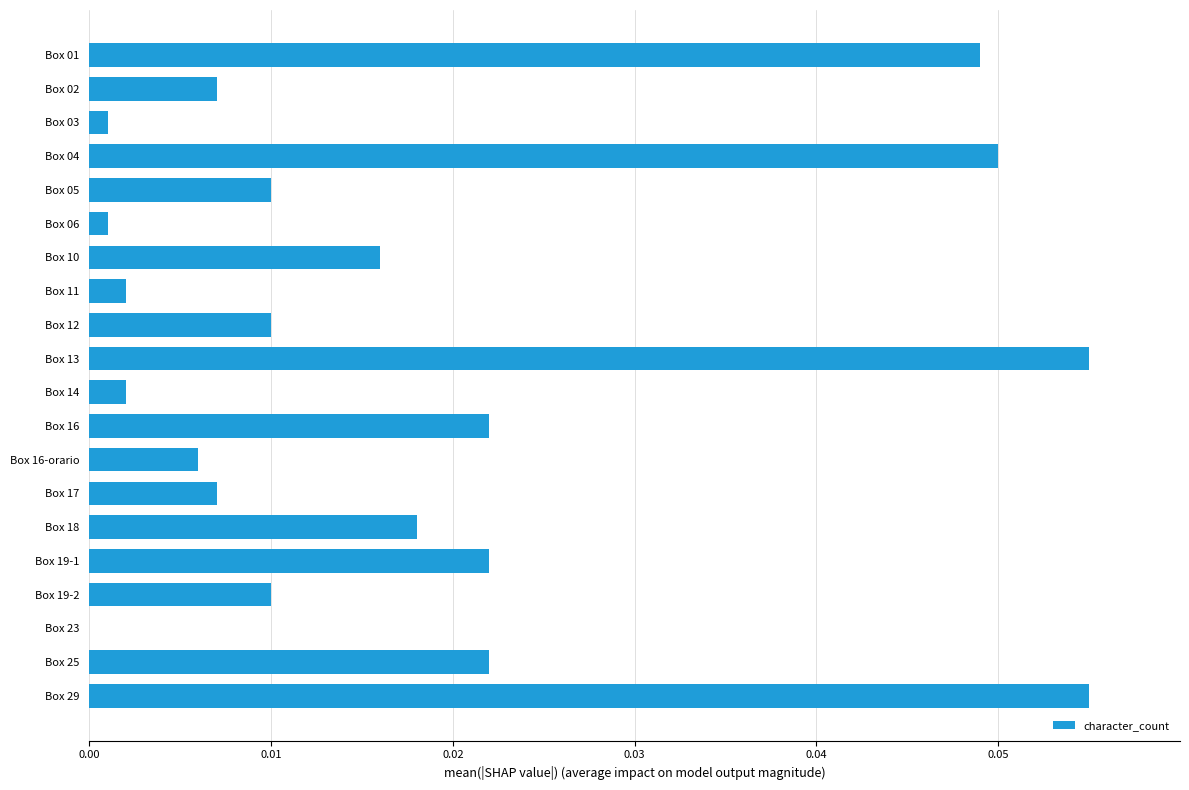

The chart shows a value of 0.0 at Box 04. True or false?

True